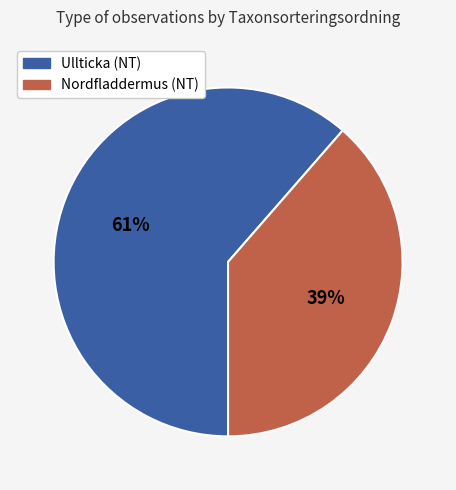

How many segments does this pie chart have?

2